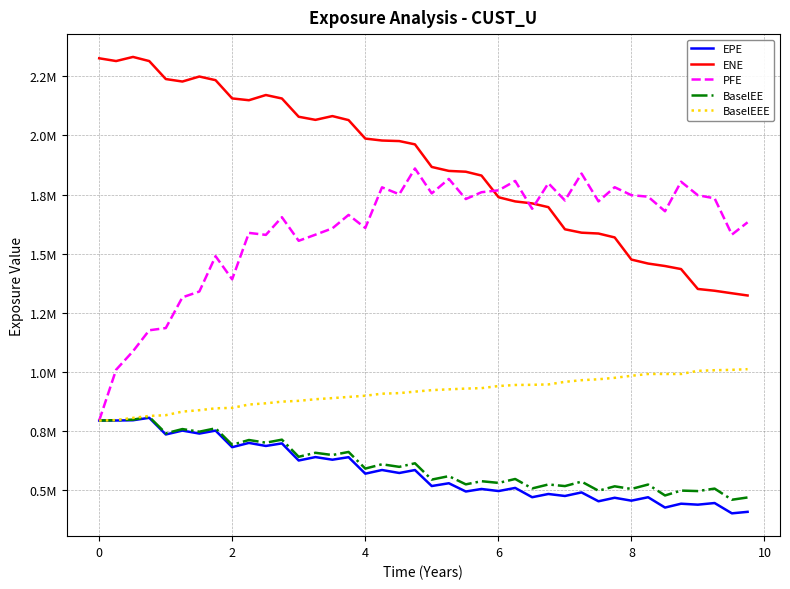

Which series has the largest total across all categories?

ENE